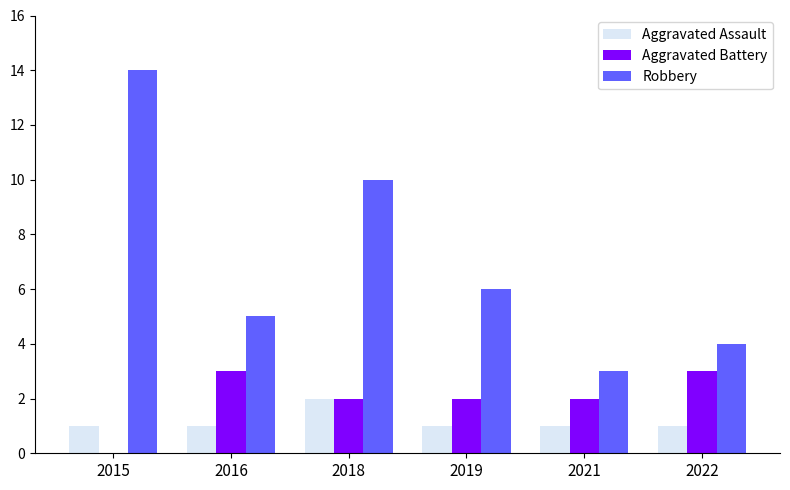

Which series changed the most between 2019 and 2021?

Robbery